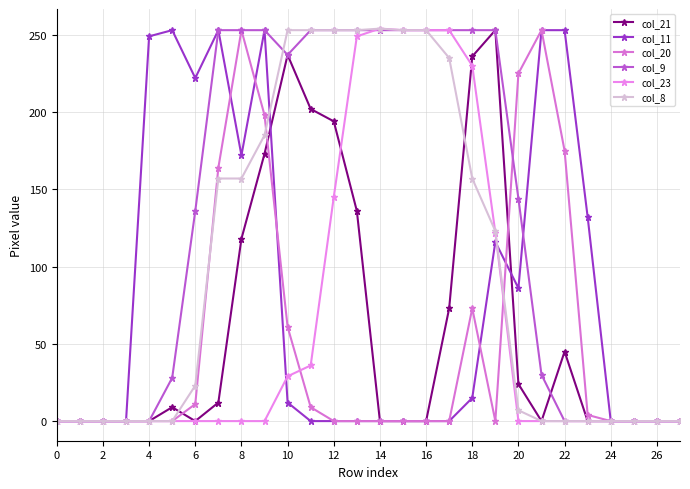

At which label is col_11 closest to 126?

23